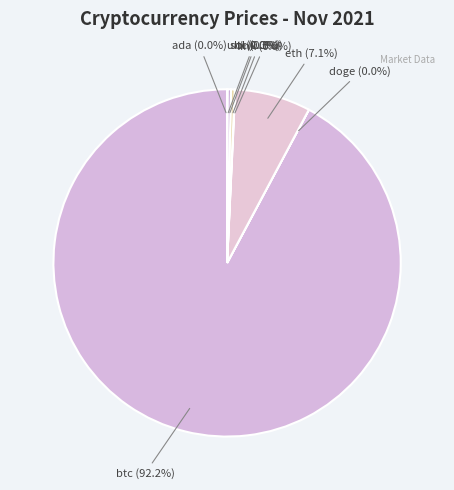

Which slice is the largest?

btc